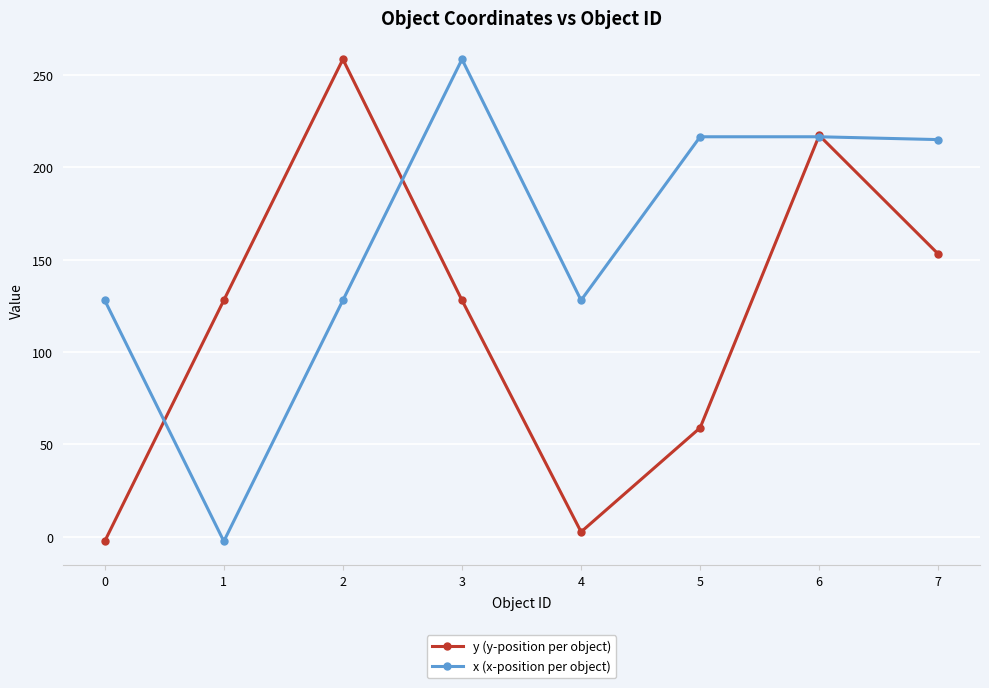

What is the minimum value shown in the chart?

-2.5